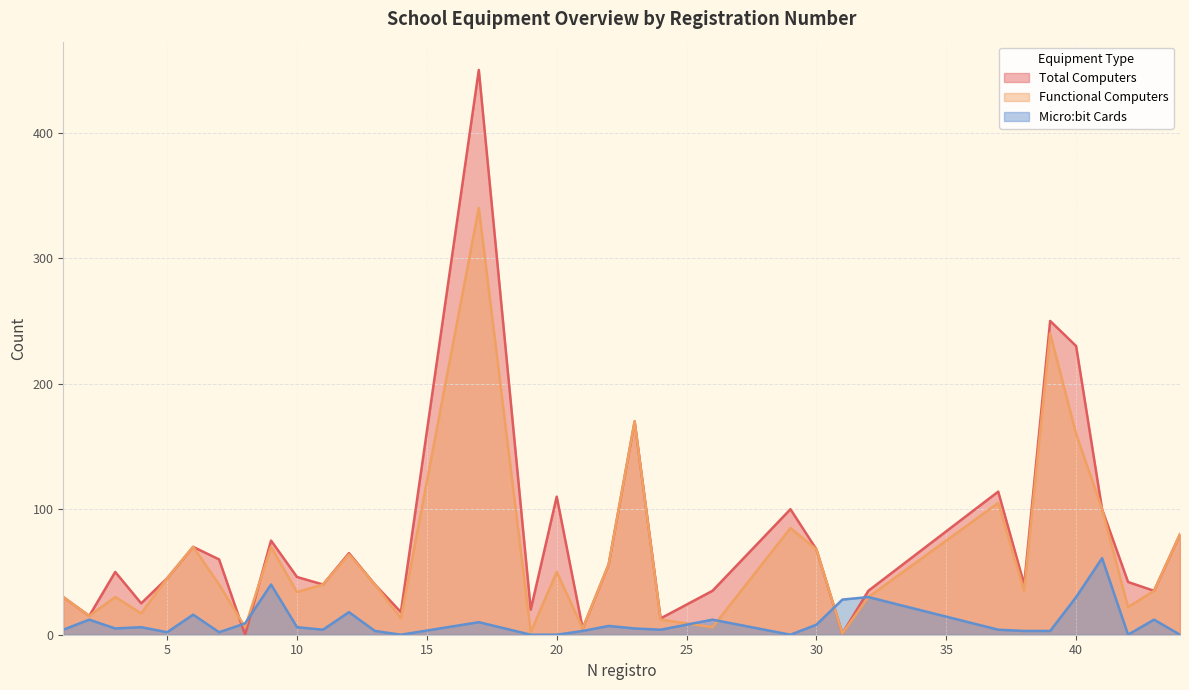

How many lines are shown in the chart?

3